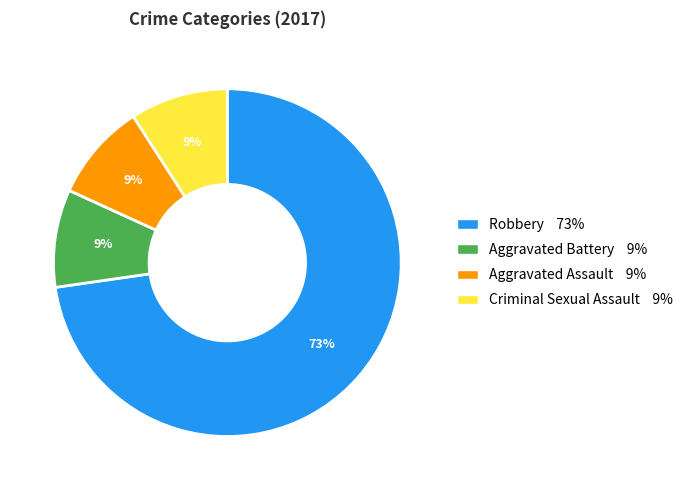

To the nearest percent, what is the combined percentage of Robbery 73% and Aggravated Assault 9%?

82%